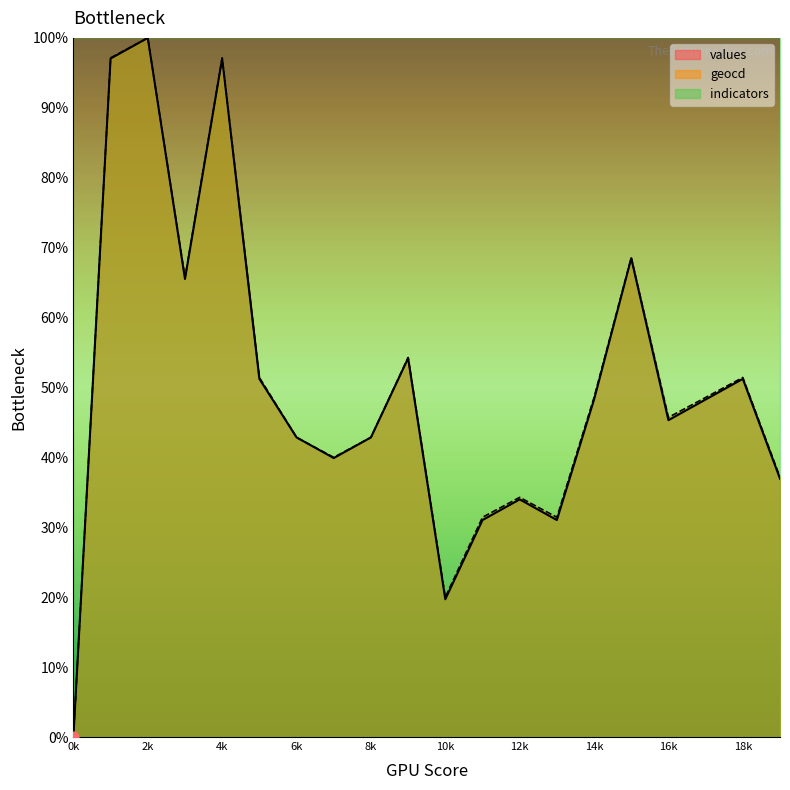

Which series contains the lowest Y value?

values